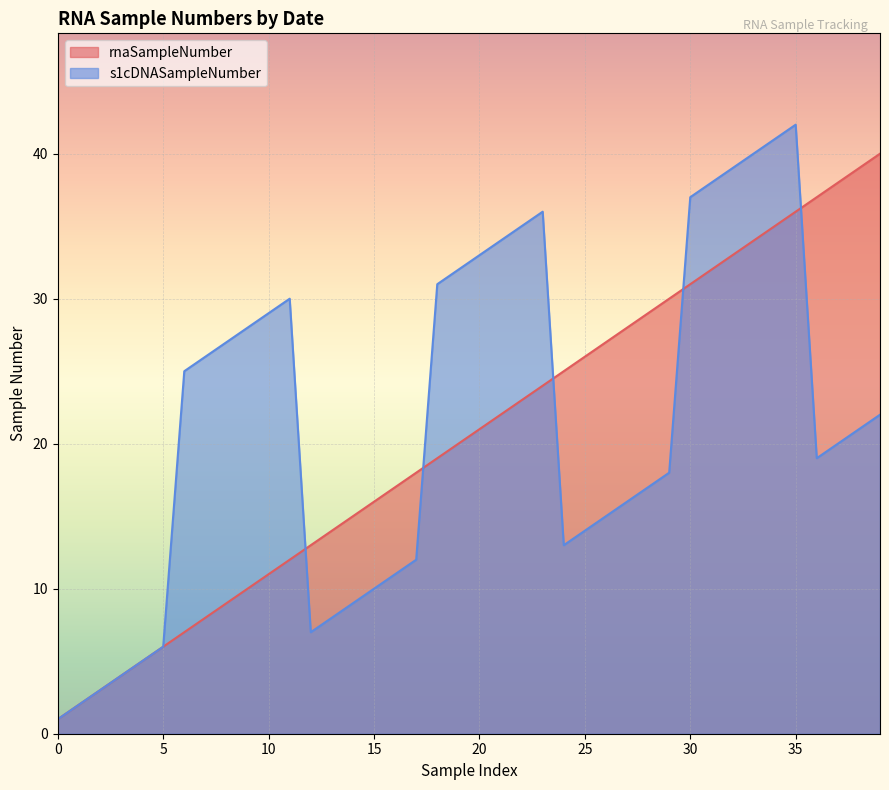

List the series in order of their peak value, highest first.

s1cDNASampleNumber, rnaSampleNumber